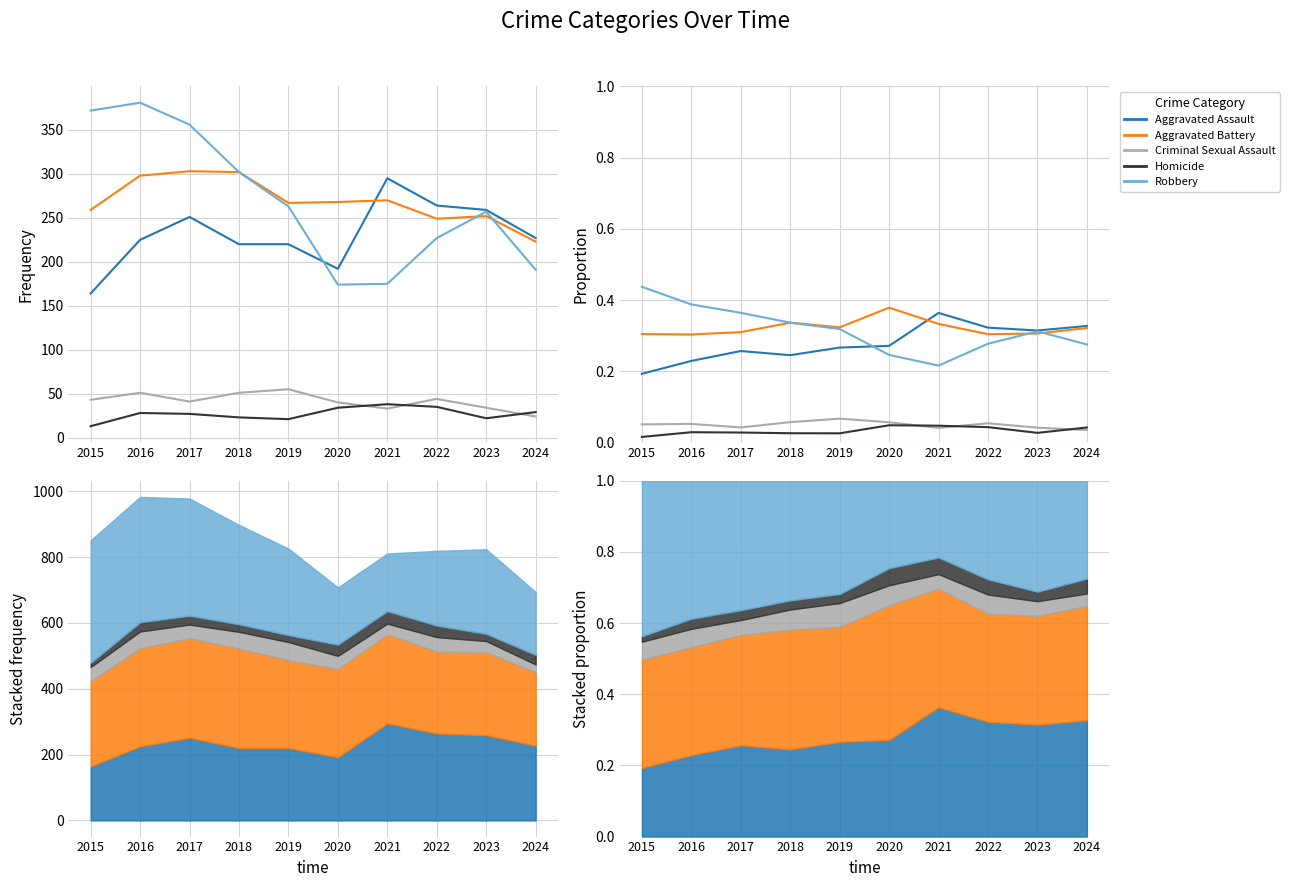

Reading right to left, list all the values displayed in this chart.

Aggravated Assault: 2024=0.3	2023=0.3	2022=0.3	2021=0.4	2020=0.3	2019=0.3	2018=0.2	2017=0.3	2016=0.2	2015=0.2
Aggravated Battery: 2024=0.3	2023=0.3	2022=0.3	2021=0.3	2020=0.4	2019=0.3	2018=0.3	2017=0.3	2016=0.3	2015=0.3
Criminal Sexual Assault: 2024=0.0	2023=0.0	2022=0.1	2021=0.0	2020=0.1	2019=0.1	2018=0.1	2017=0.0	2016=0.1	2015=0.1
Homicide: 2024=0.0	2023=0.0	2022=0.0	2021=0.0	2020=0.0	2019=0.0	2018=0.0	2017=0.0	2016=0.0	2015=0.0
Robbery: 2024=0.3	2023=0.3	2022=0.3	2021=0.2	2020=0.2	2019=0.3	2018=0.3	2017=0.4	2016=0.4	2015=0.4